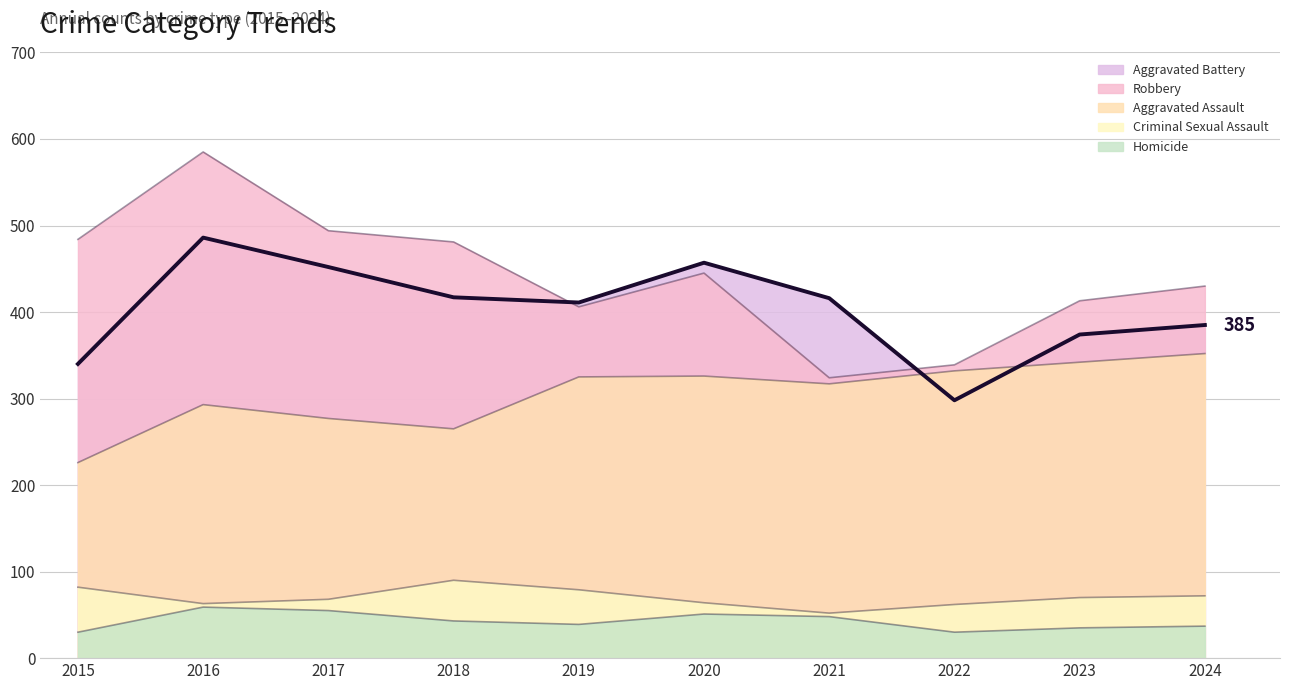

True or false: Aggravated Assault and Homicide intersect in this chart.

False